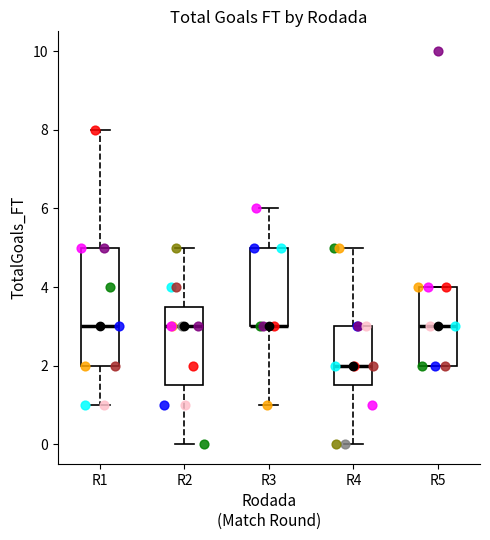

Reading left to right, read every box against the y-axis: the position of its median line, the range the box covers, and the ends of its whiskers. The values are not printed on the chart, so give them approximately, as read against the axis.

R1: median 3.0, box 2.0 to 5.0, whiskers 1.0 to 8.0
R2: median 3.0, box 1.6 to 3.6, whiskers 0.0 to 5.0
R3: median 3.0 (drawn on the box's lower edge), box 3.0 to 5.0, whiskers 1.0 to 6.0
R4: median 2.0, box 1.6 to 3.0, whiskers 0.0 to 5.0
R5: median 3.0, box 2.0 to 4.0, whiskers 2.0 to 4.0